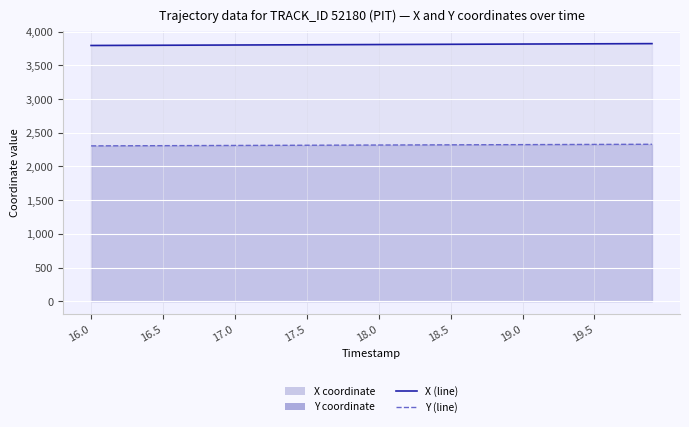

At 26, list the series in order from smallest to largest.

Y (line), X (line)